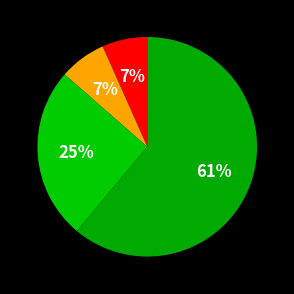

To the nearest percent, what is the difference between the largest and smallest slice percentages?

54%